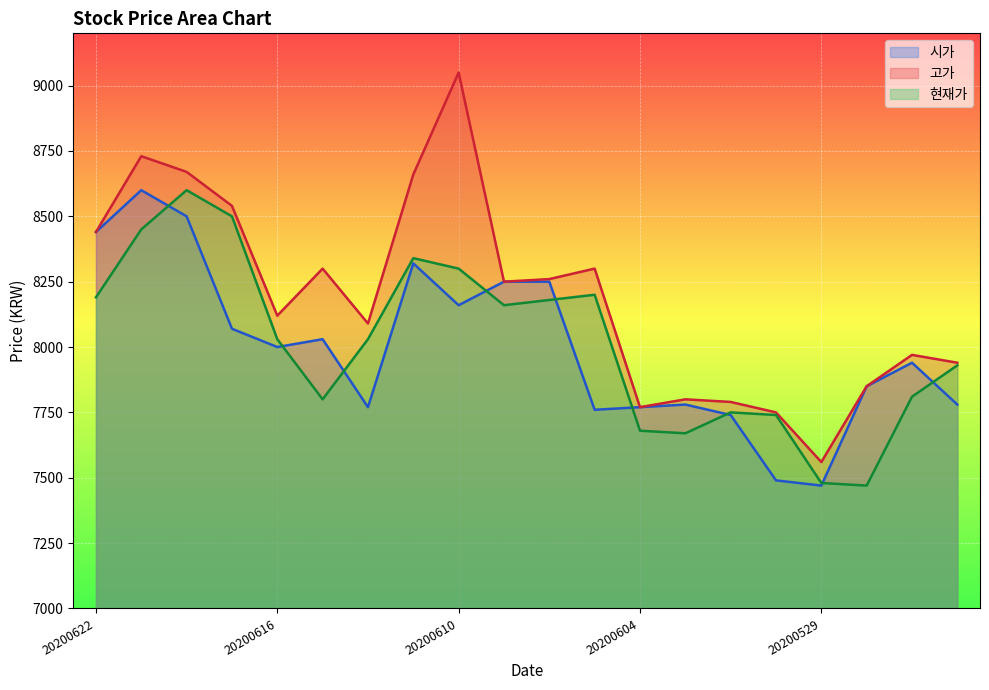

True or false: 현재가 and 고가 cross at least once.

False